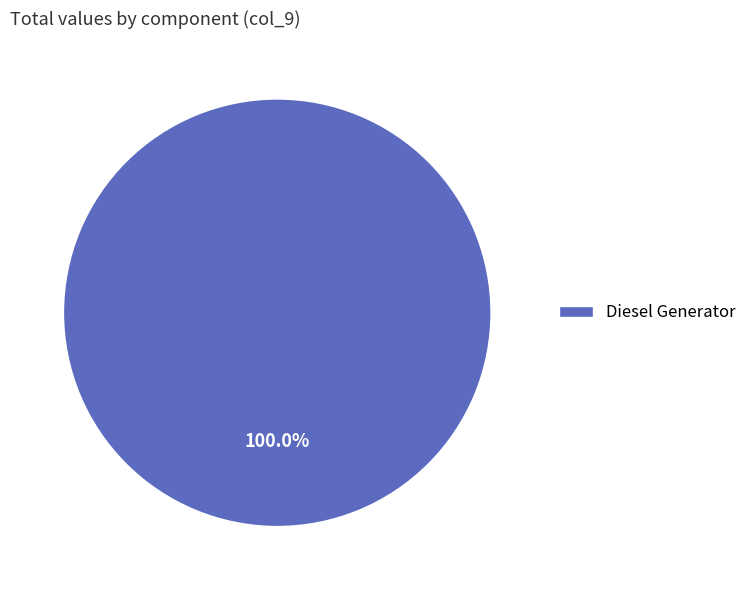

How many slices are in this pie chart?

1